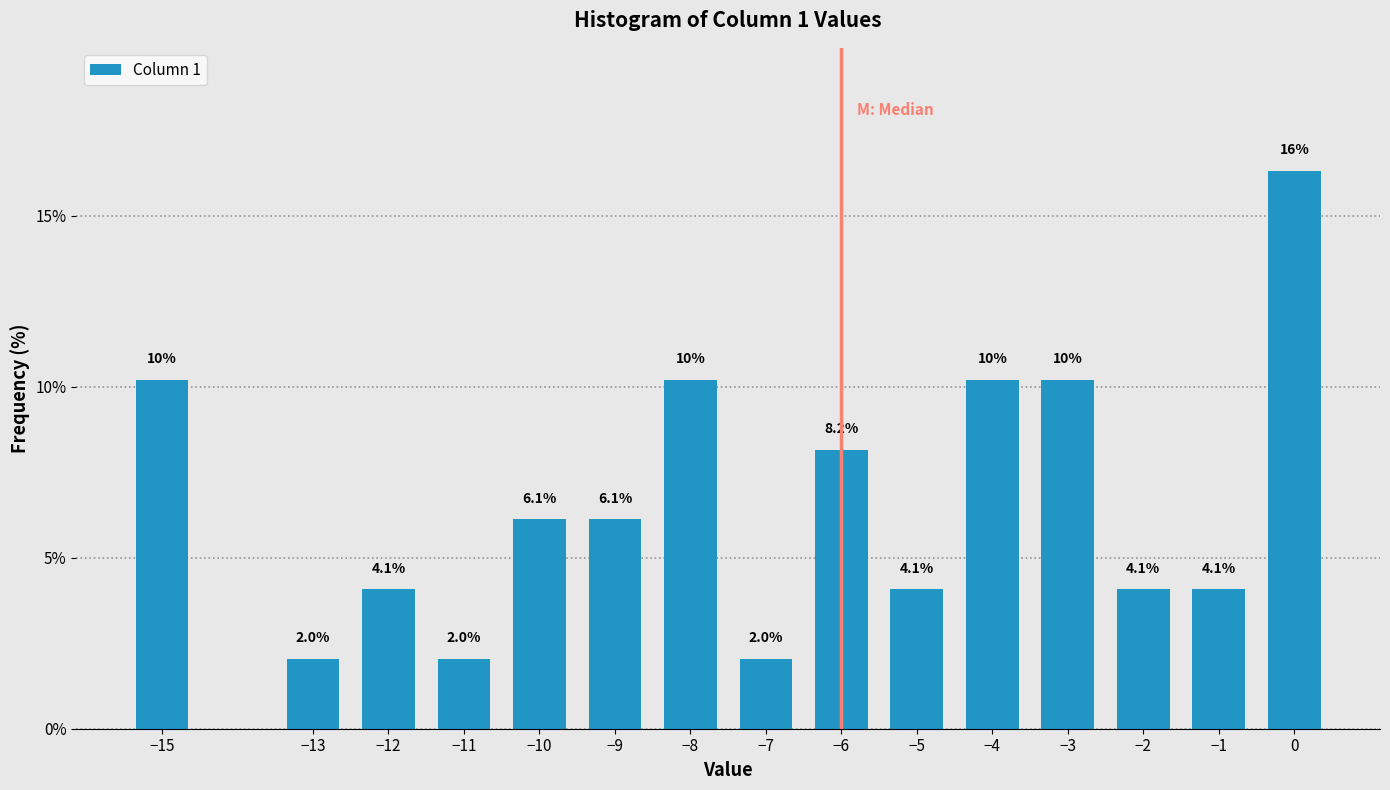

Reading left to right, transcribe all the data shown in this chart.

−15=10.2	−13=2.0	−12=4.1	−11=2.0	−10=6.1	−9=6.1	−8=10.2	−7=2.0	−6=8.2	−5=4.1	−4=10.2	−3=10.2	−2=4.1	−1=4.1	0=16.3